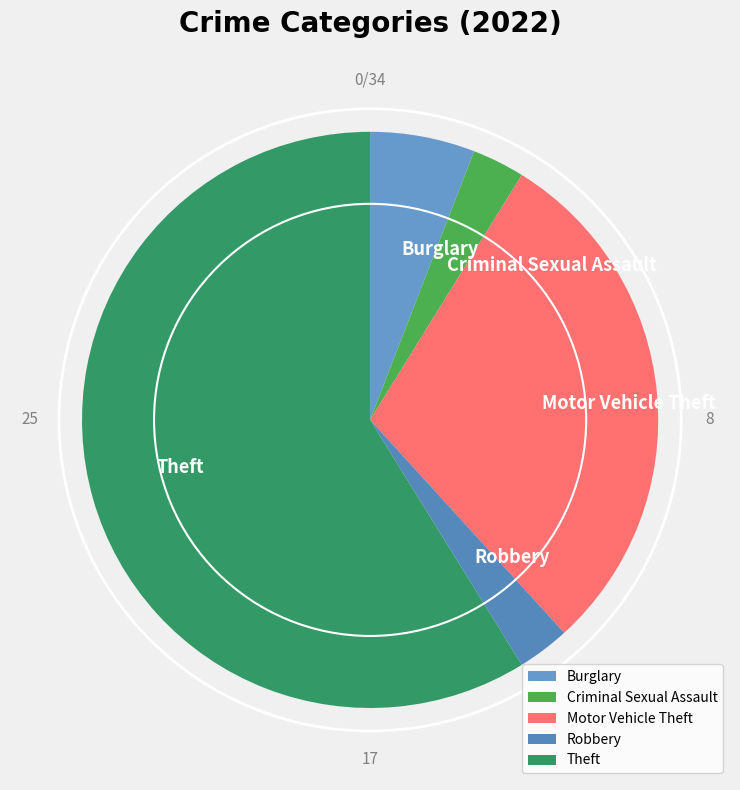

What is the ratio of the value at Criminal Sexual Assault to the value at Robbery?

1.0